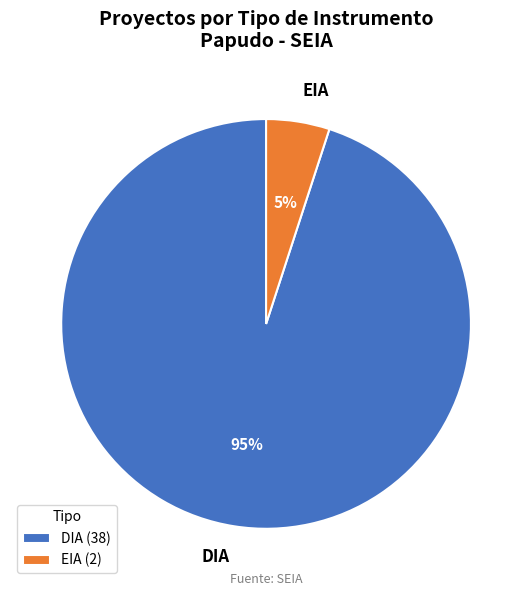

Is the sum of EIA and DIA greater than half?

Yes